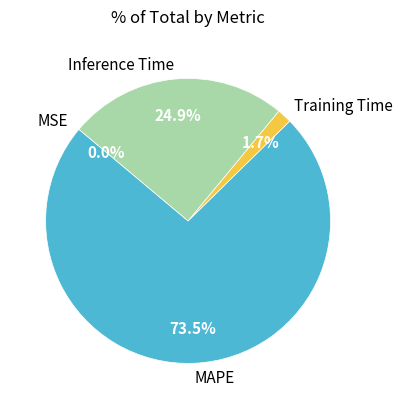

To the nearest percent, what is the difference between the largest and smallest slice percentages?

73%